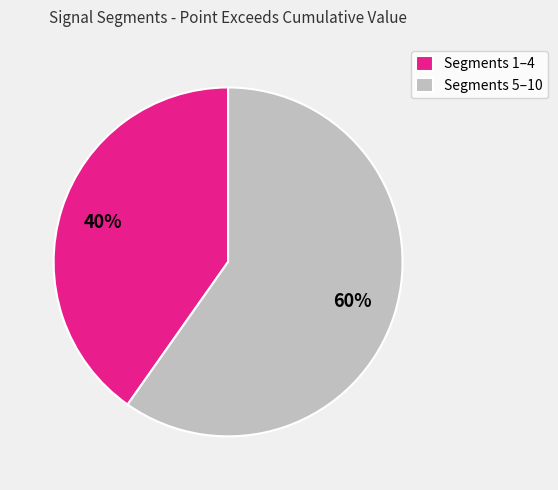

How many slices are in this pie chart?

2